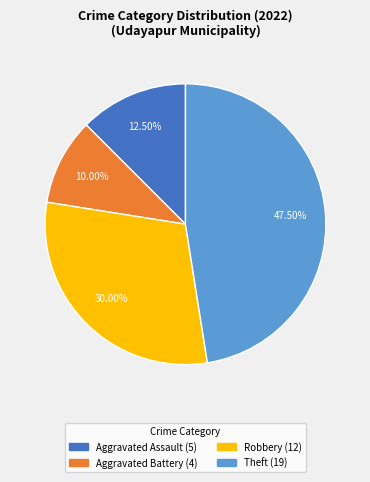

Is there a majority slice in this chart?

No